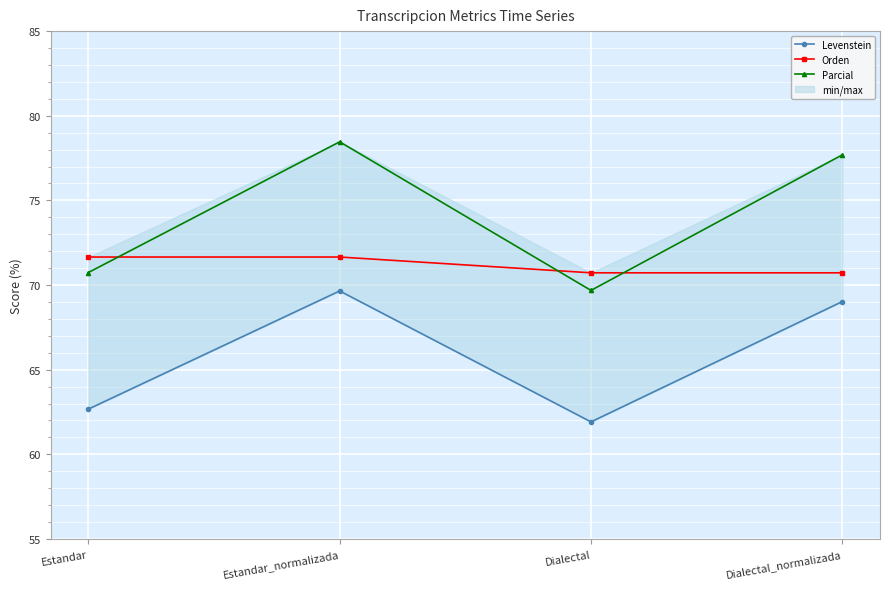

At which label does Orden reach its minimum?

Dialectal